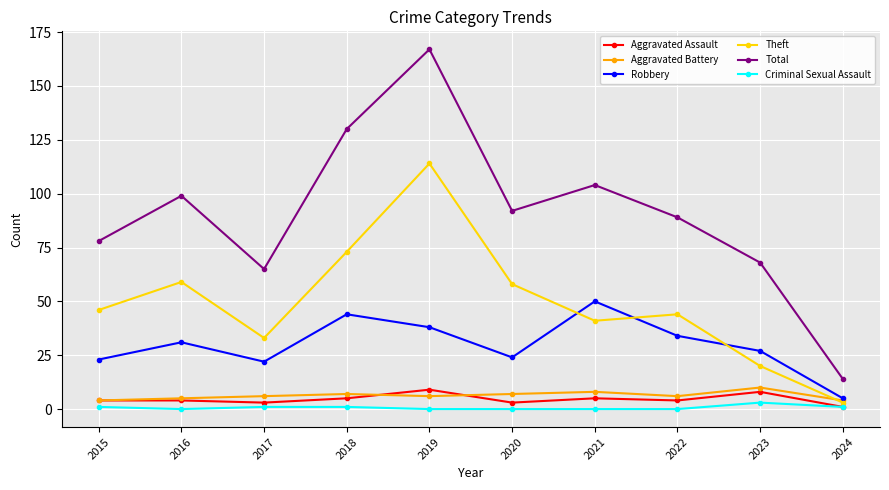

The Criminal Sexual Assault series shows 0 at 2020. True or false?

True